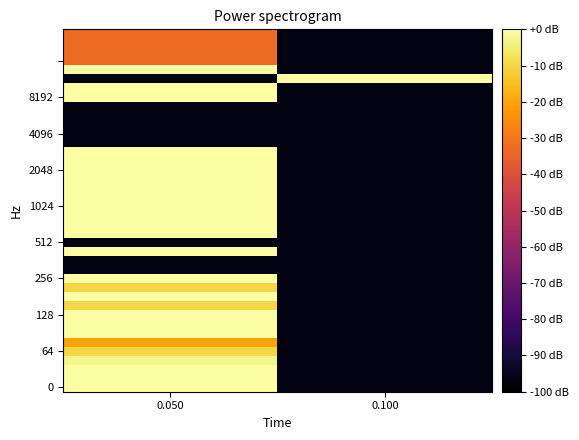

Which has a higher value, 0.100 or 0.050?

0.050